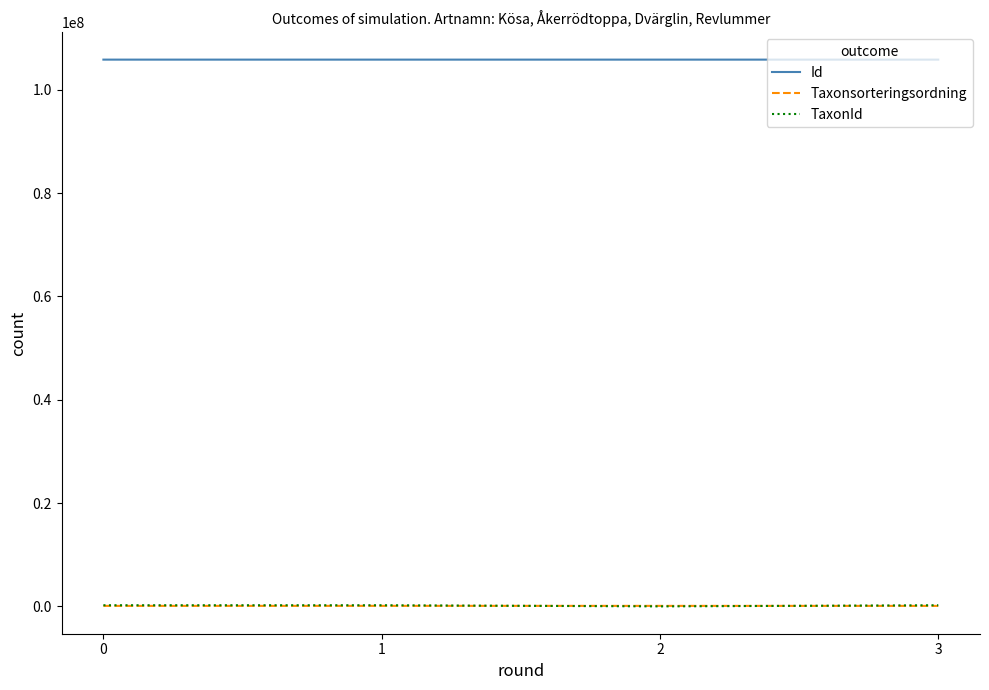

True or false: TaxonId has more than 1 interior local peaks.

False